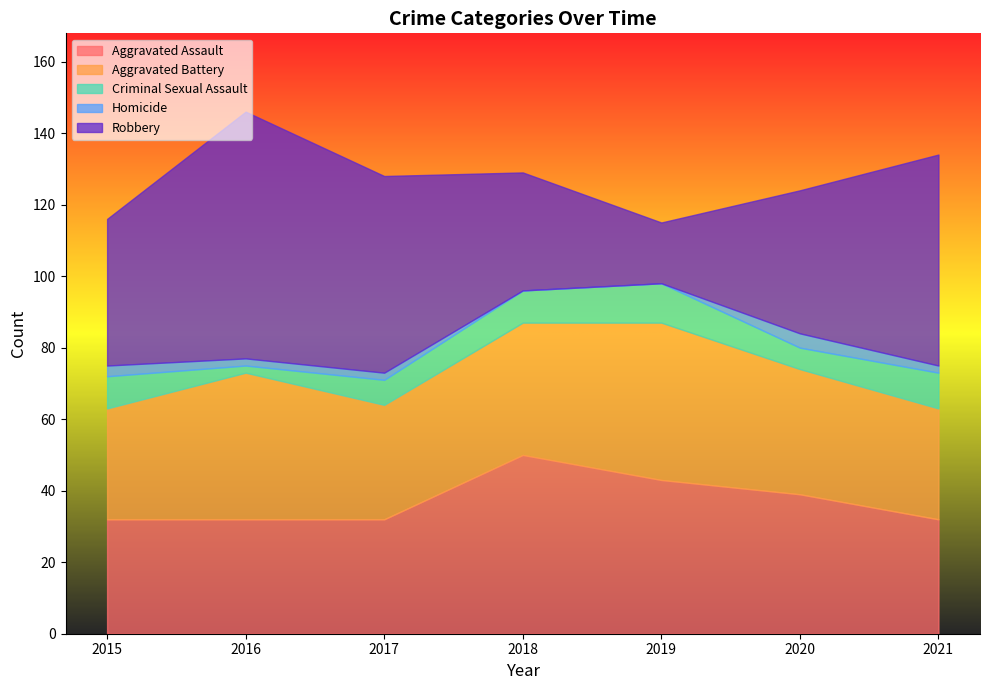

What is the value of the Aggravated Assault point at the 2nd from the left?

32